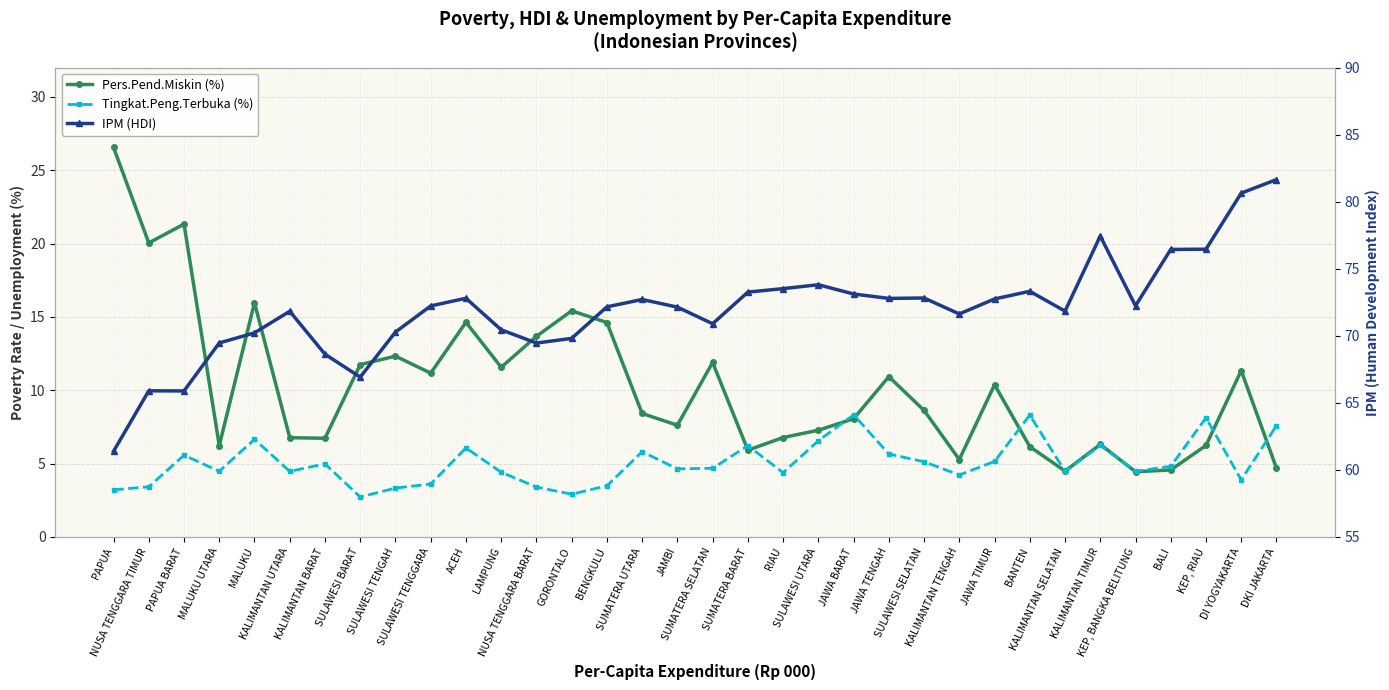

True or false: IPM (HDI) and Pers.Pend.Miskin (%) intersect in this chart.

False